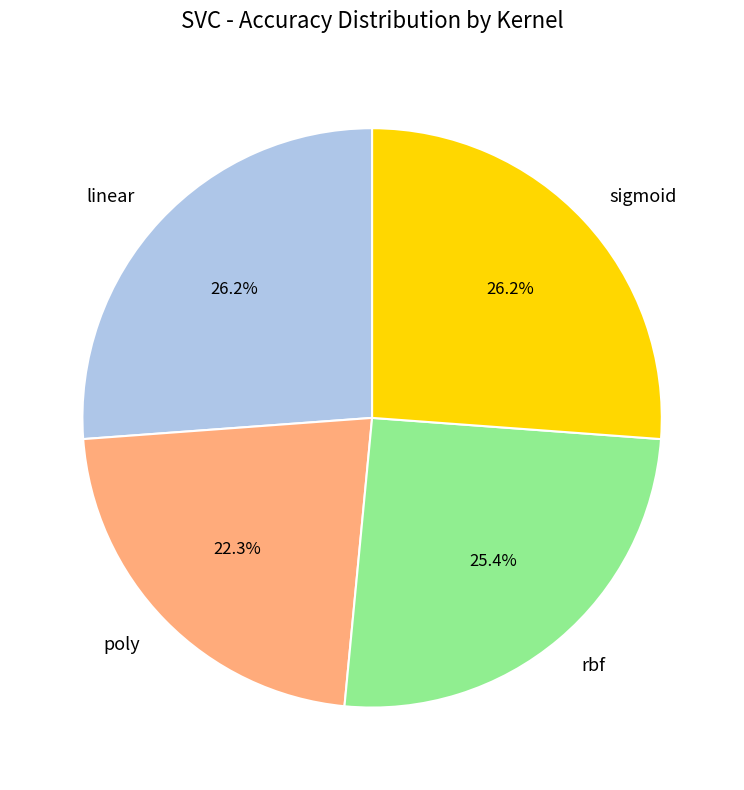

Is it true that linear is 26% of the pie?

True